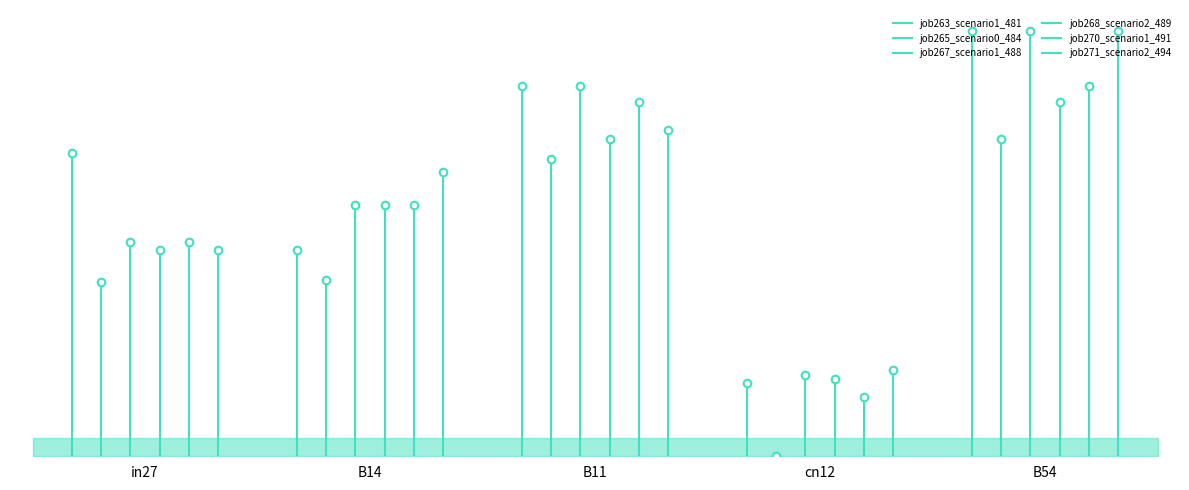

Which series has the largest total across all categories?

job263_scenario1_481